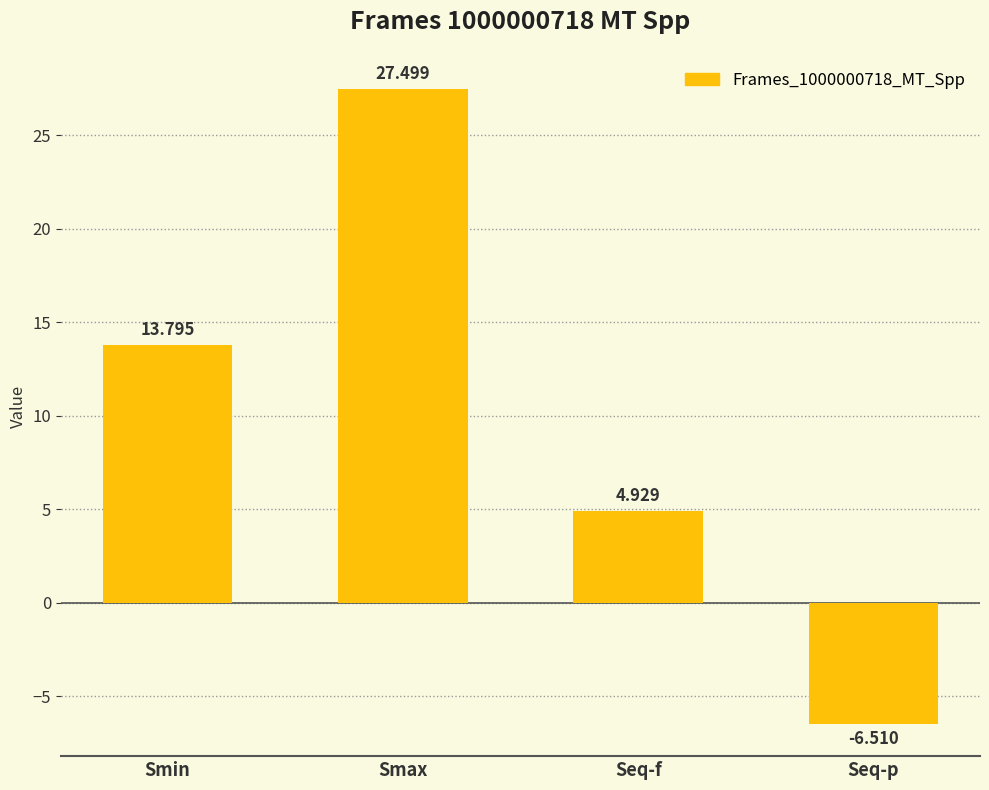

What is the difference between the second highest and minimum values?

20.3